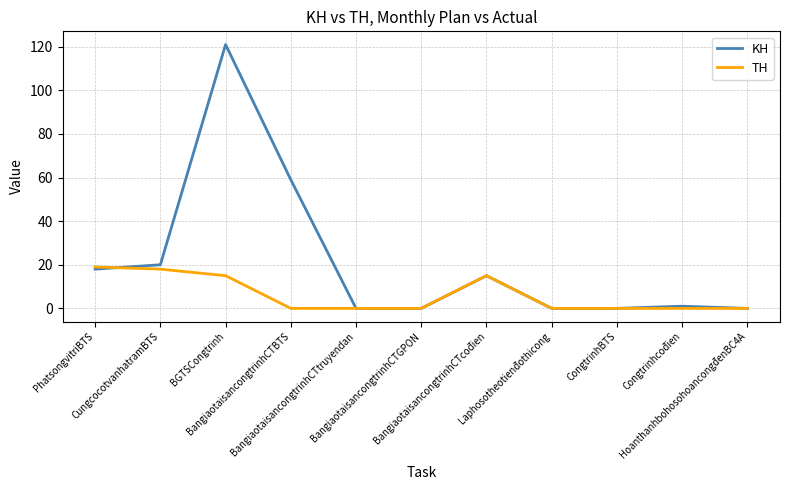

Which series has the largest total across all categories?

KH